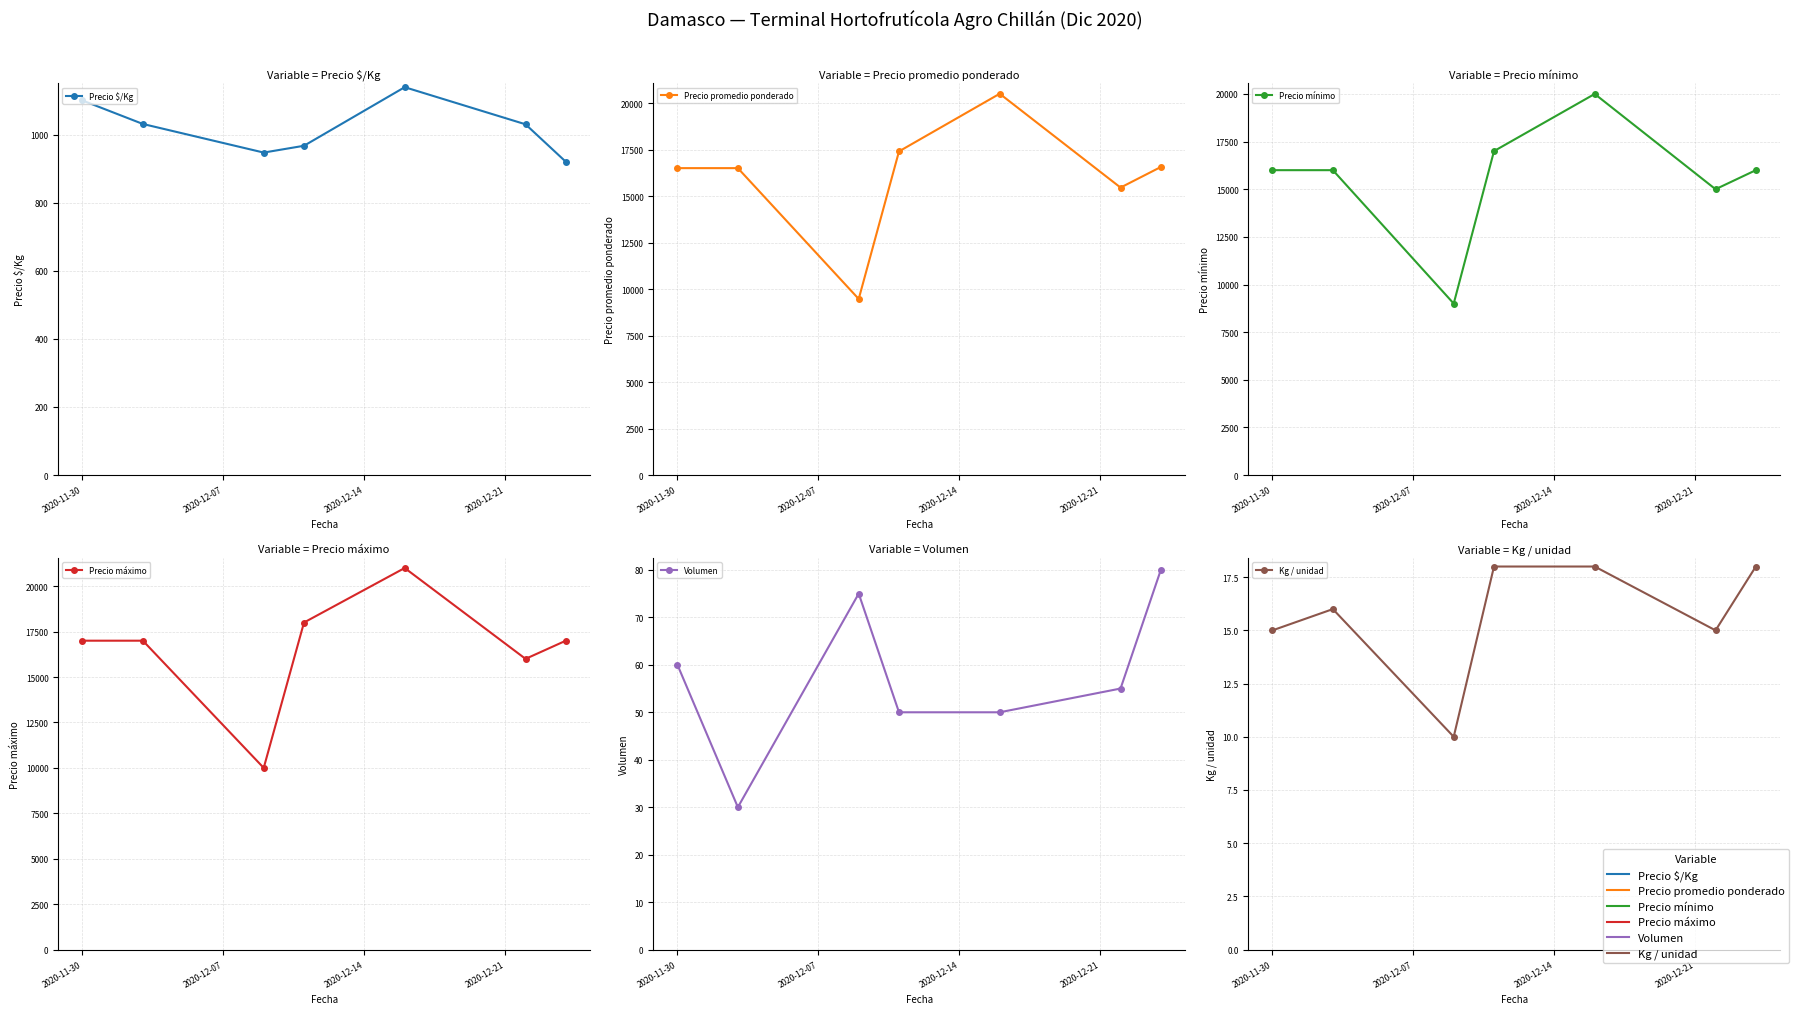

True or false: Precio $/Kg and Precio máximo intersect in this chart.

False